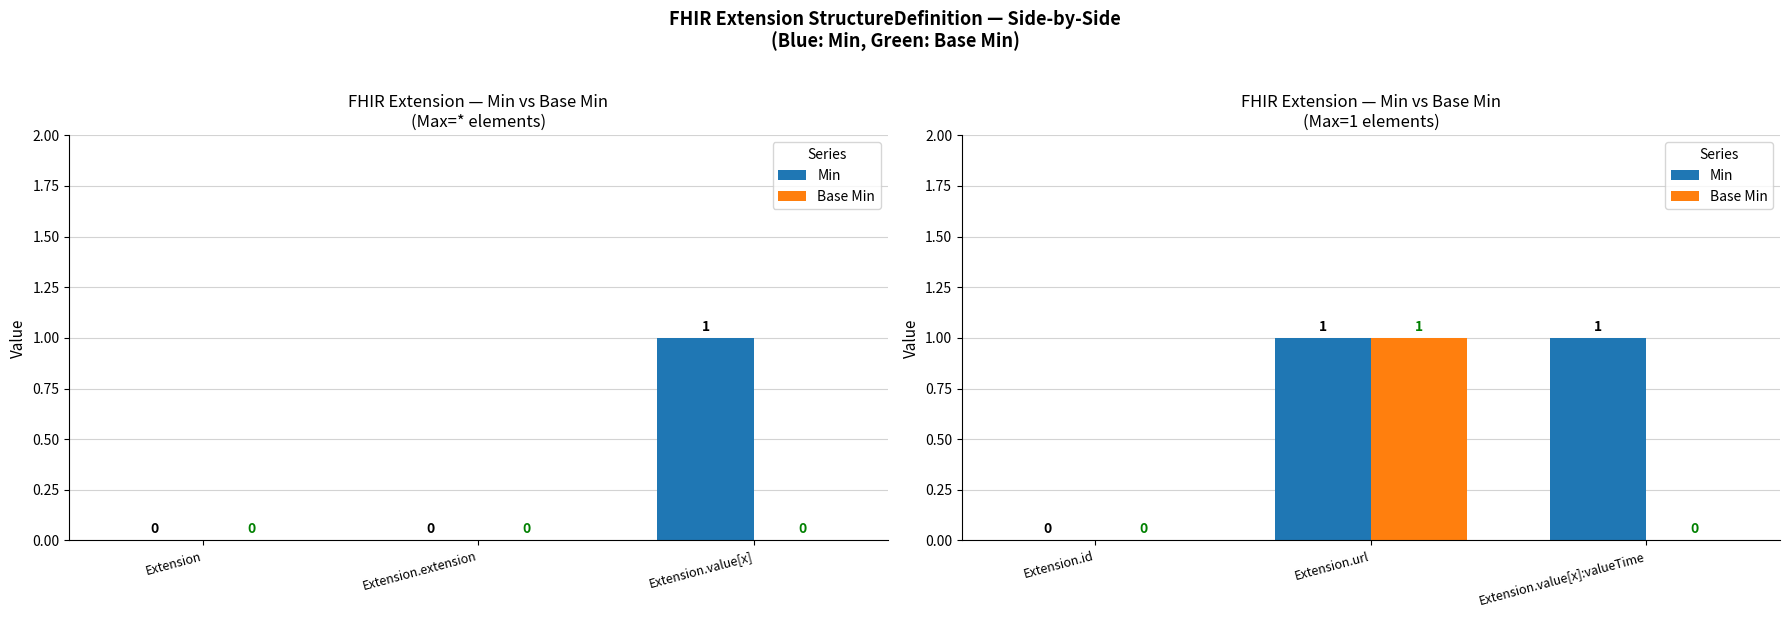

What position from the right is Extension.value[x]:valueTime?

1